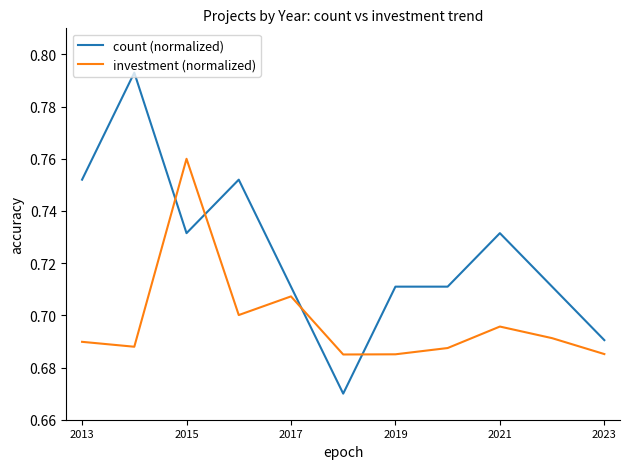

Which series has the largest range (max minus min)?

count (normalized)